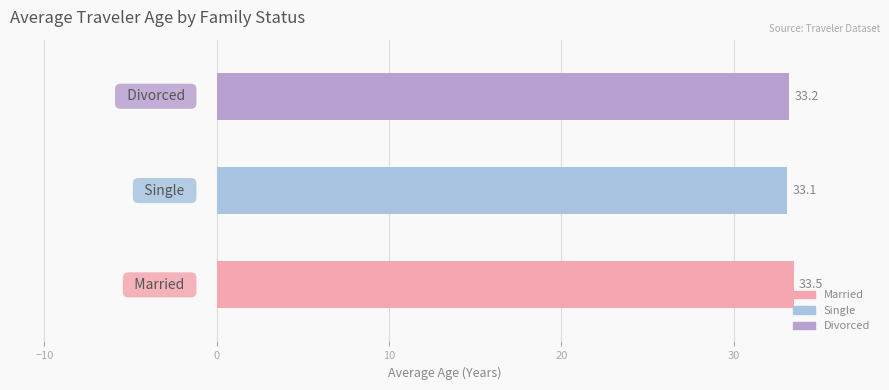

Reading bottom to top, what are all the values shown in this chart?

33.5	33.1	33.2